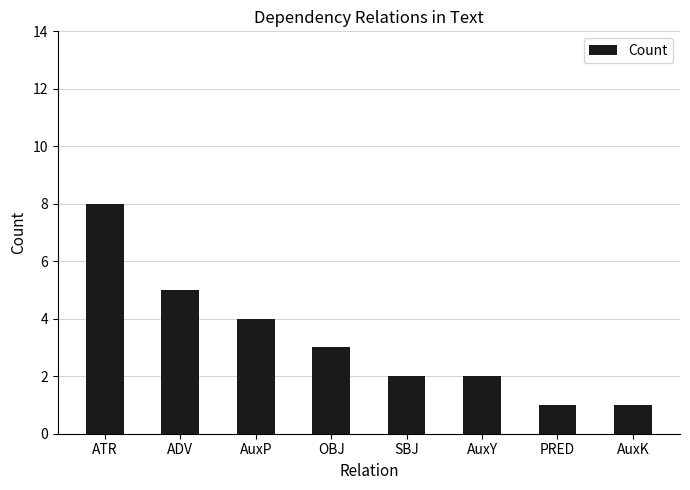

What is the sum of the values at AuxY and AuxK?

3